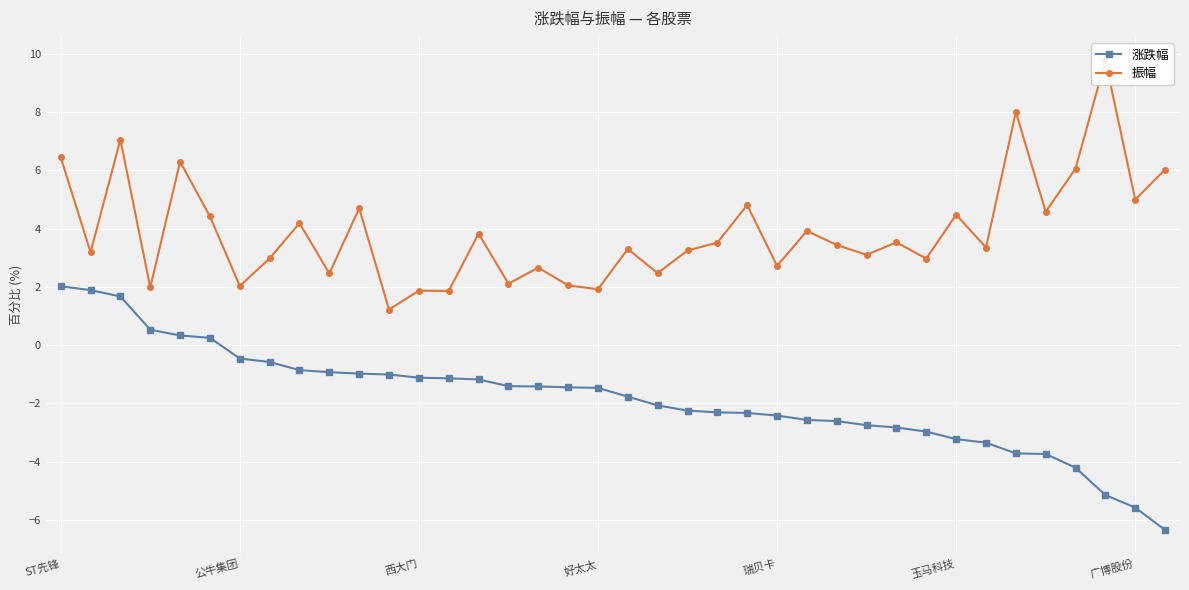

True or false: 涨跌幅 and 振幅 intersect in this chart.

False